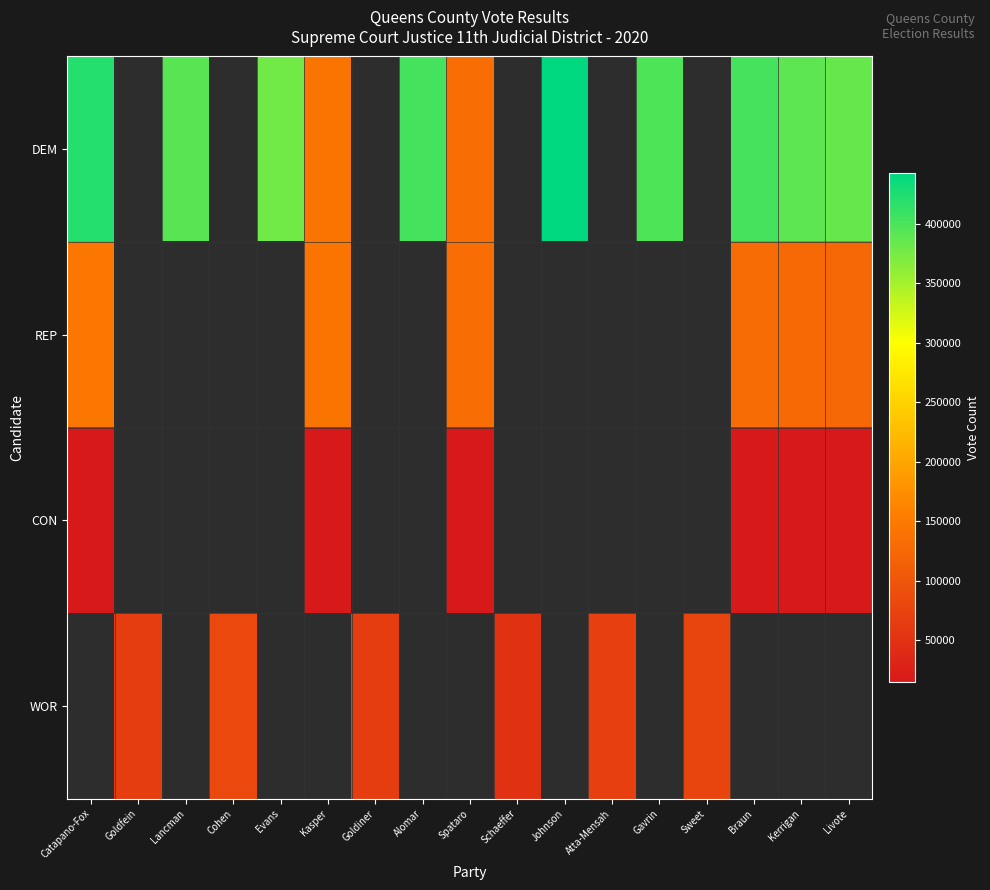

At how many categories does at least one series exceed 169458?

9